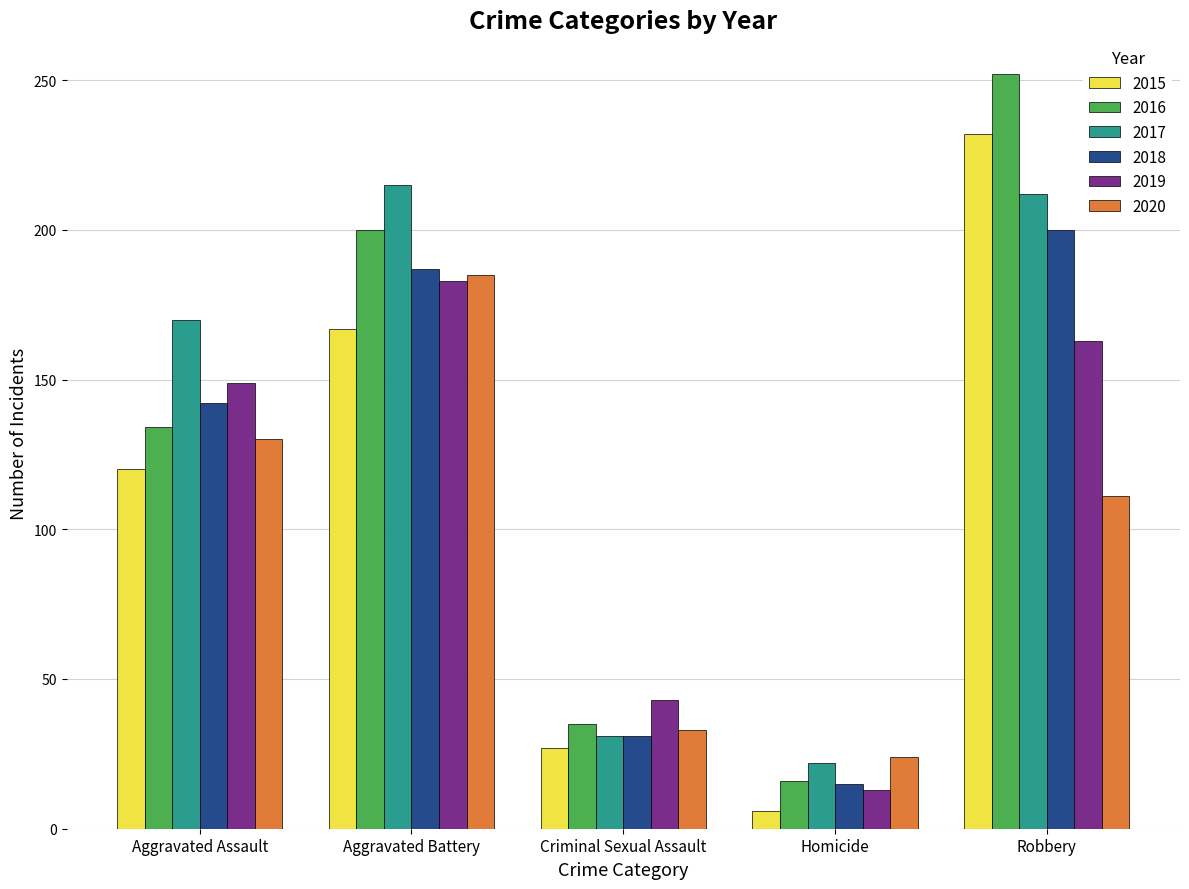

What is the sum of the 2020 values at Homicide and Criminal Sexual Assault?

57